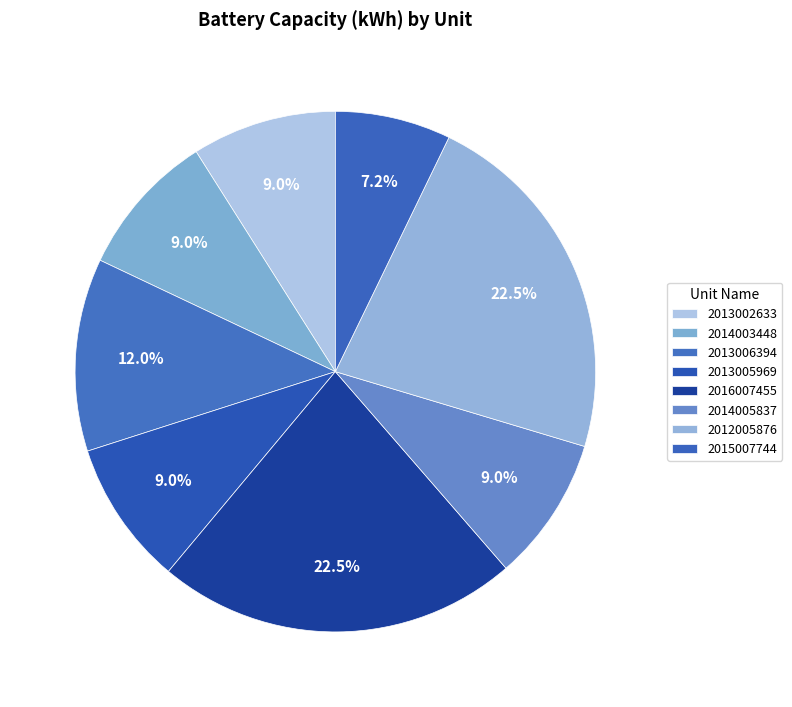

Is it true that 2014005837 is 1% of the pie?

False